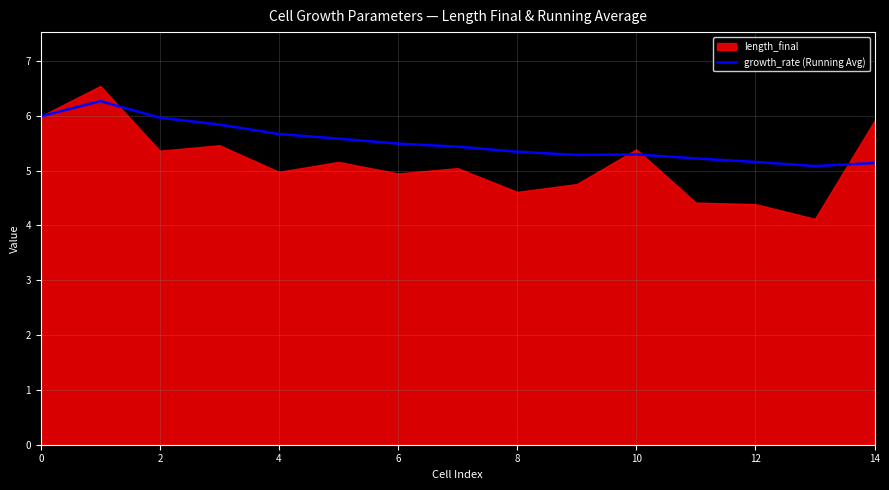

True or false: growth_rate (Running Avg) has a value of 5.2 at 12.

True